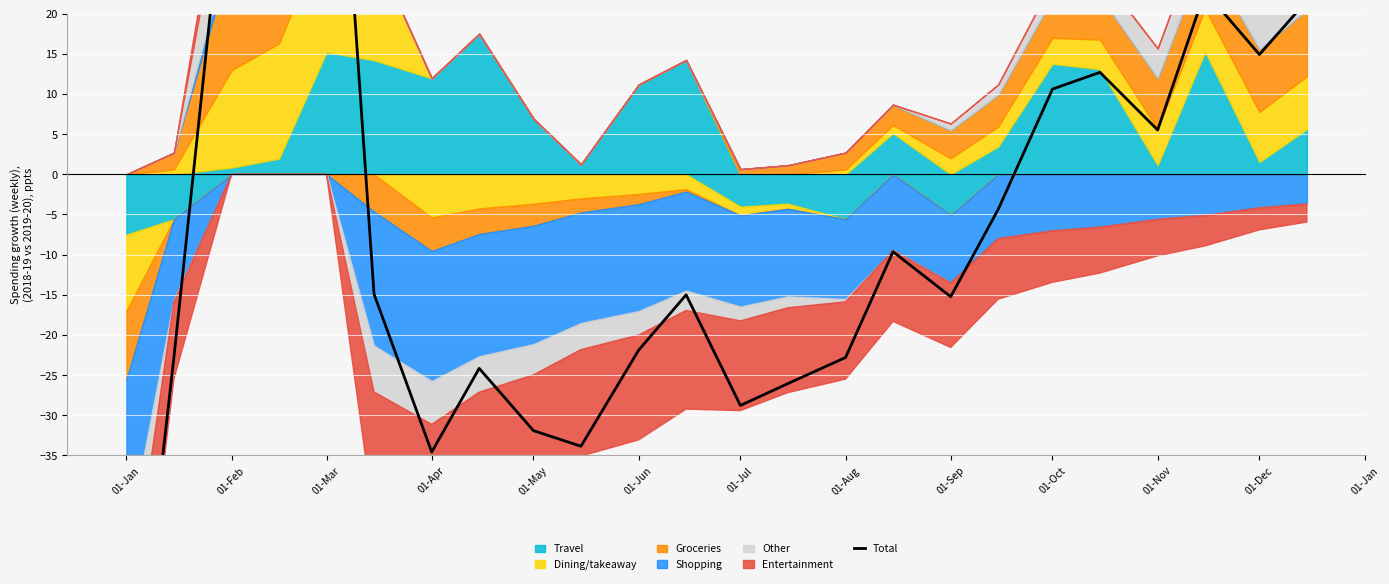

How many positive values are there?

9